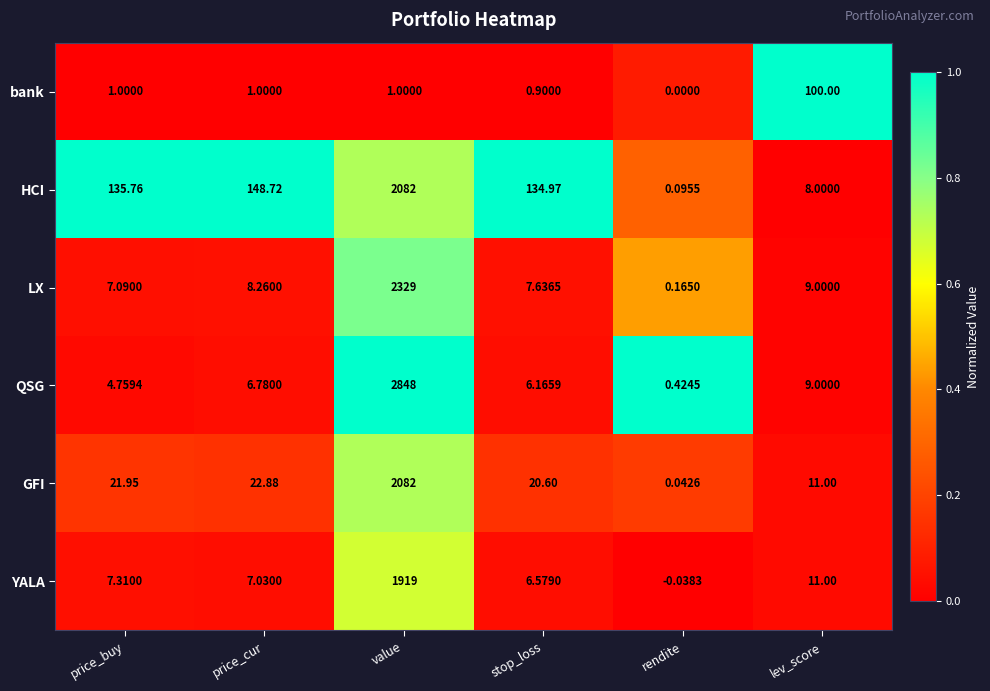

Between stop_loss and lev_score, which series saw the biggest shift?

HCI